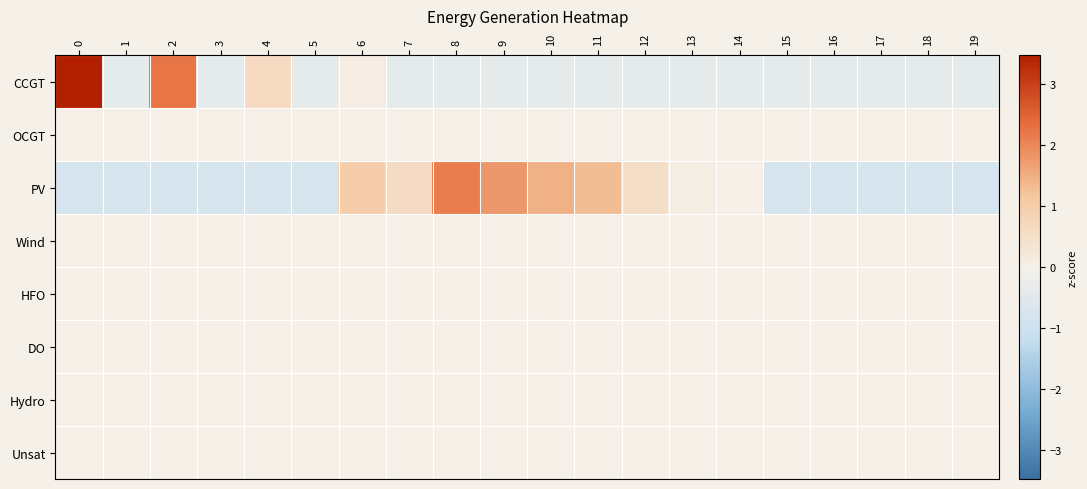

Rank the series at 1 from lowest to highest value.

PV, CCGT, OCGT, Wind, HFO, DO, Hydro, Unsat